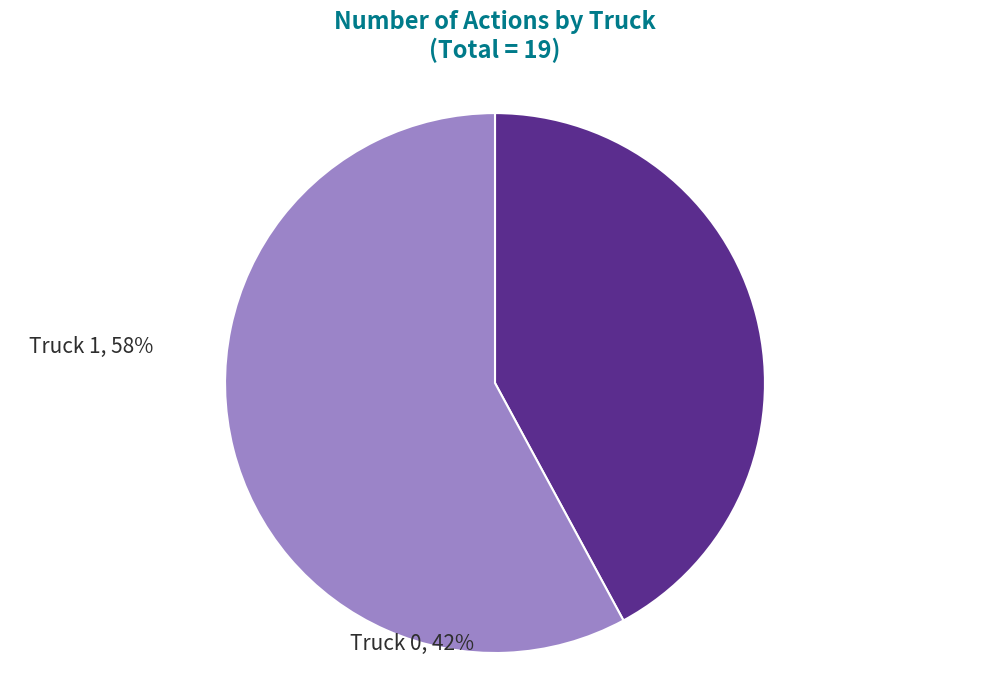

Is there a majority slice in this chart?

Yes